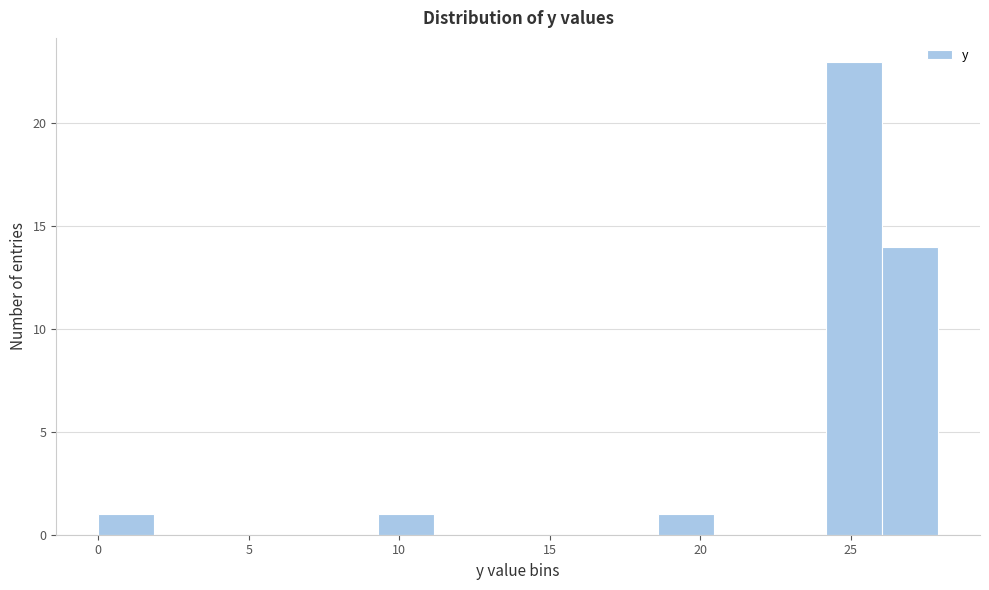

Around what value on the x-axis is the tallest bar? Give the approximate position of its centre, as read against the axis.

25.0